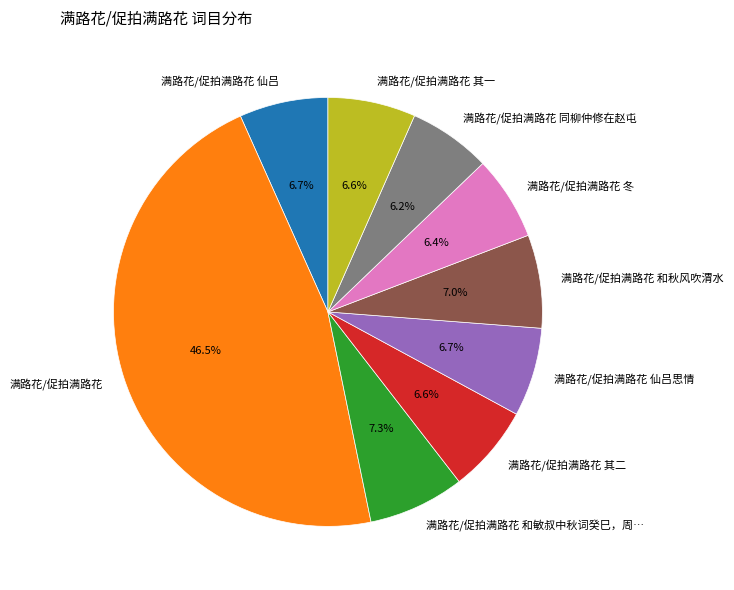

To the nearest percent, what is the combined percentage of 满路花/促拍满路花 冬 and 满路花/促拍满路花?

53%